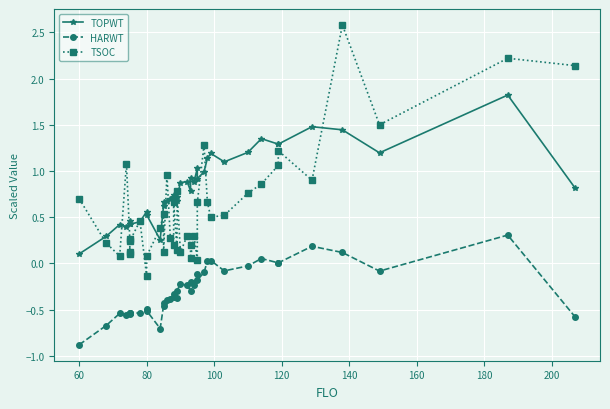

How many lines are shown in the chart?

3